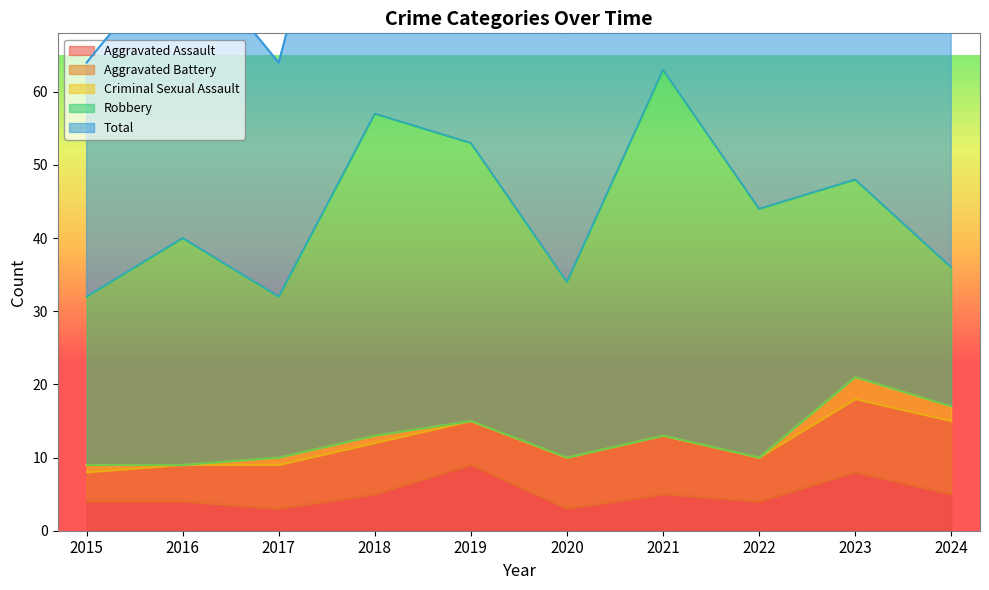

True or false: Robbery and Aggravated Assault intersect in this chart.

False